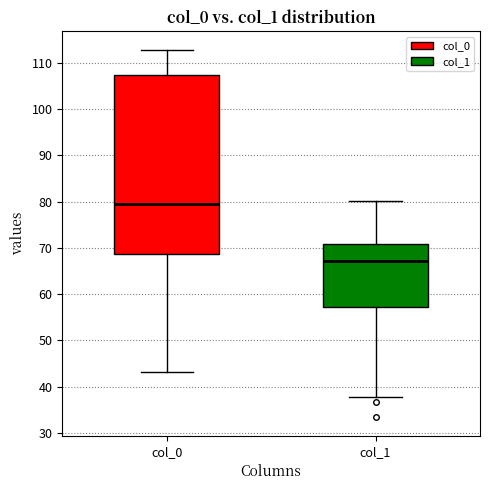

Which box's median line is the highest?

col_0